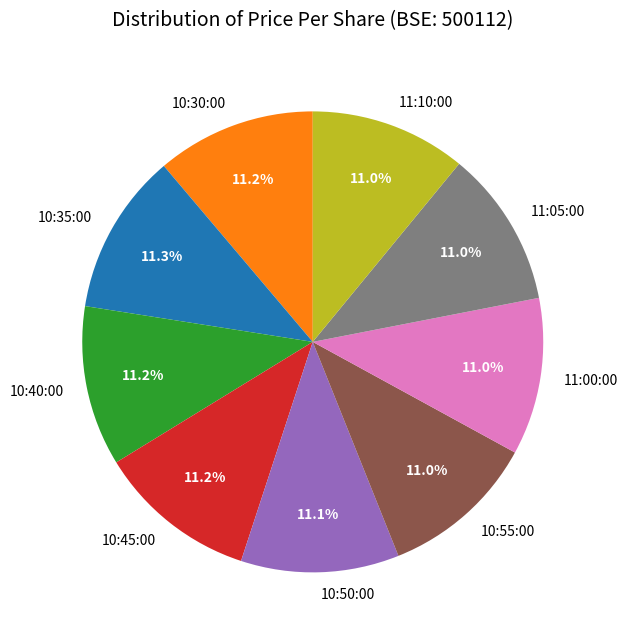

Is it true that 10:40:00 is 22% of the pie?

False